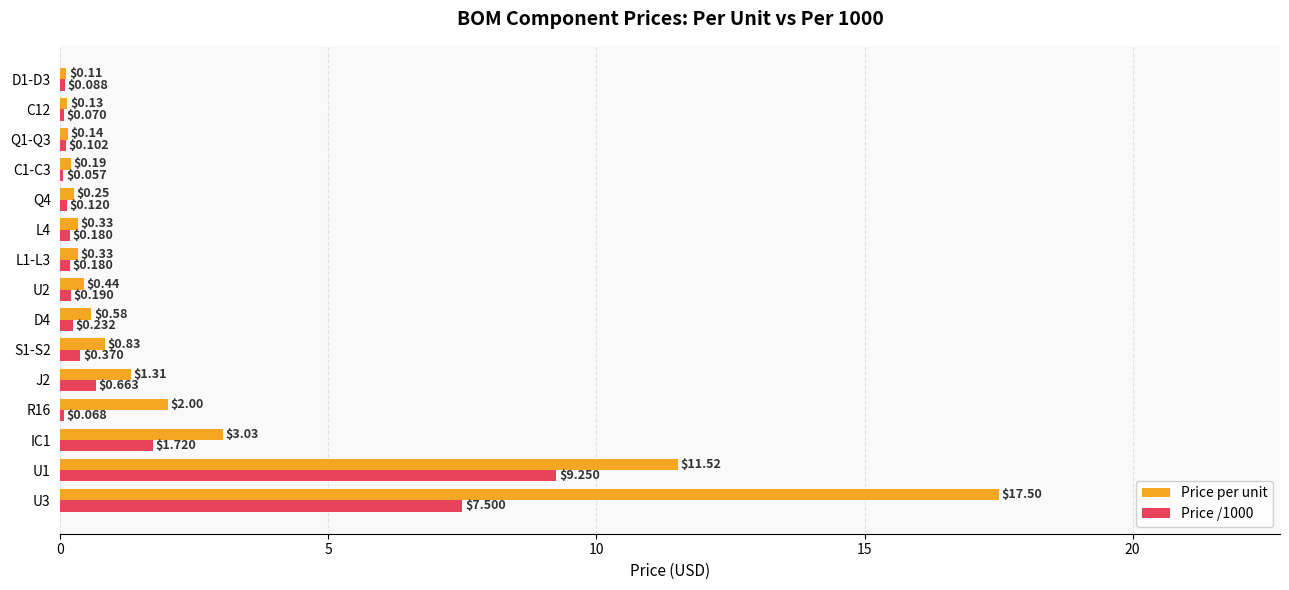

Between U1 and C12, which series saw the biggest shift?

Price per unit